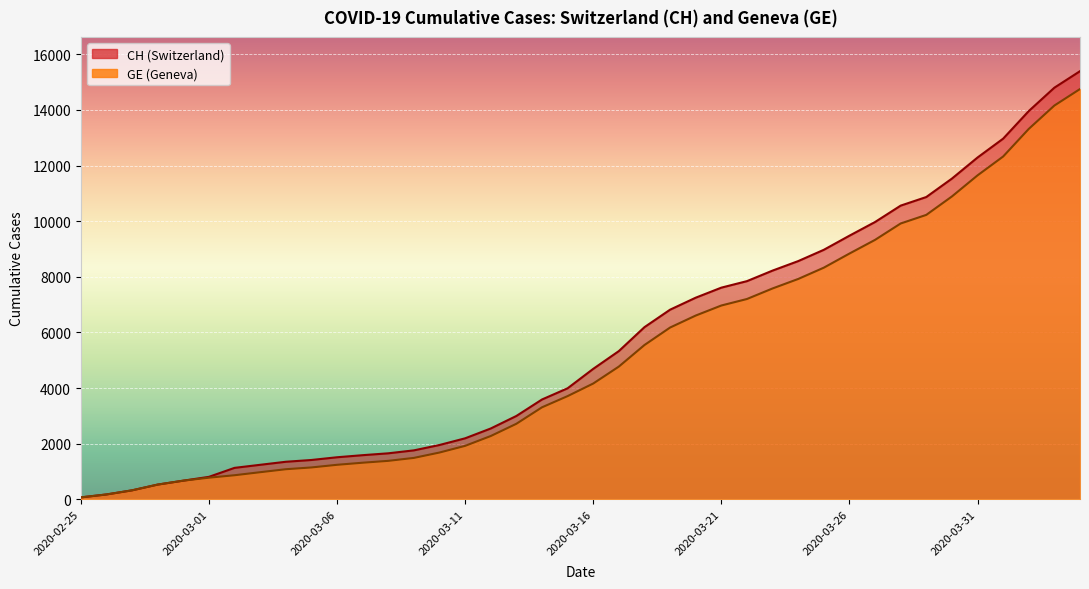

What value does the GE series have at 2020-03-15?

3712